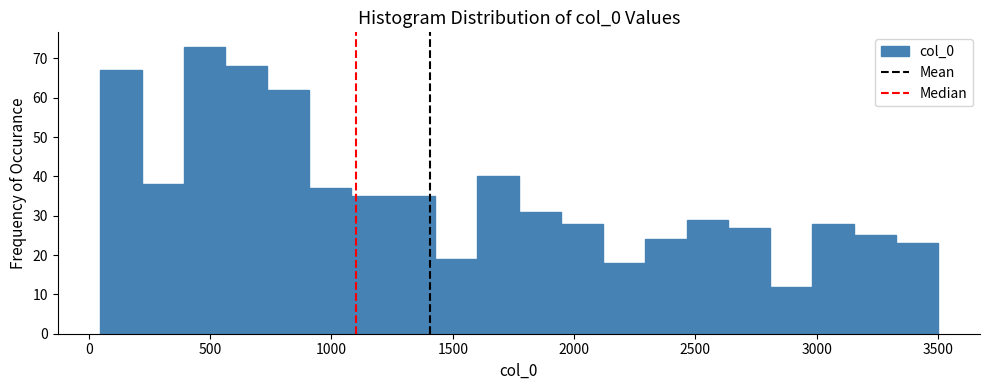

Read against the x-axis, roughly where is the centre of the tallest bar?

500